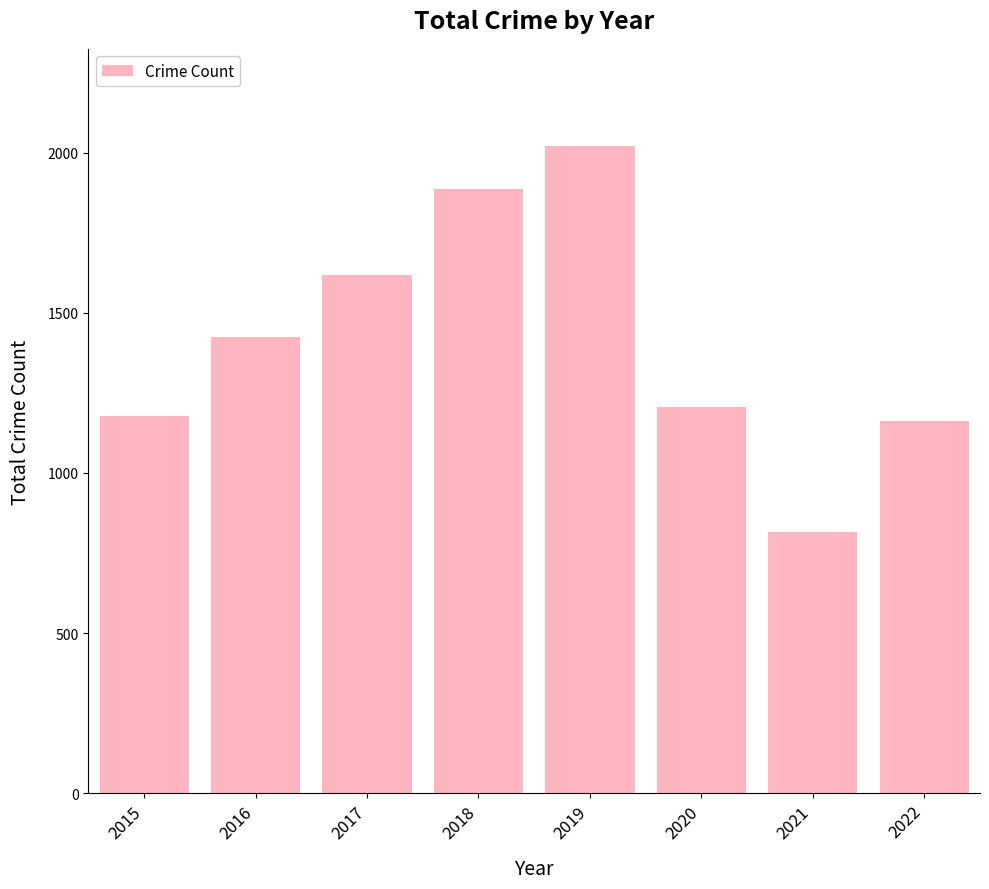

How many series are shown in this chart?

1